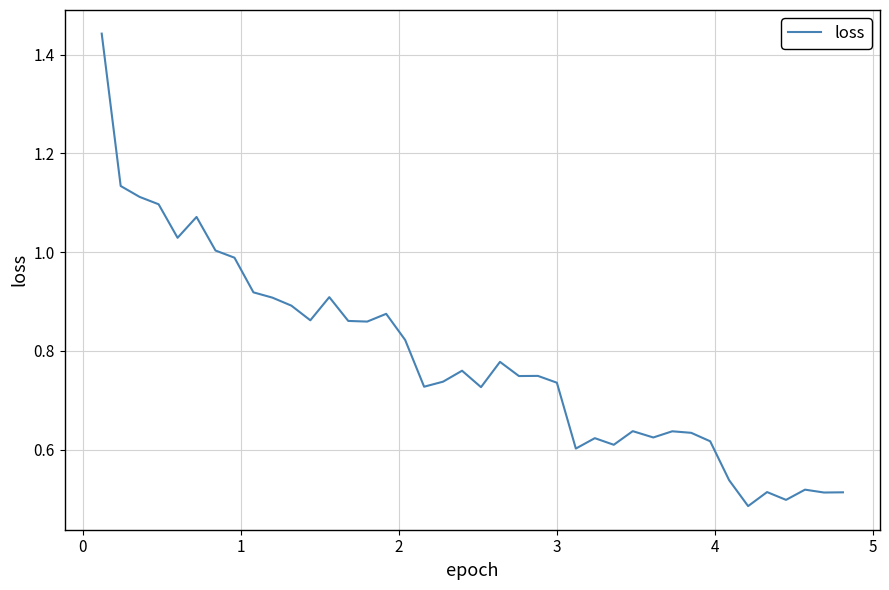

Does the chart have visible grid lines?

Yes